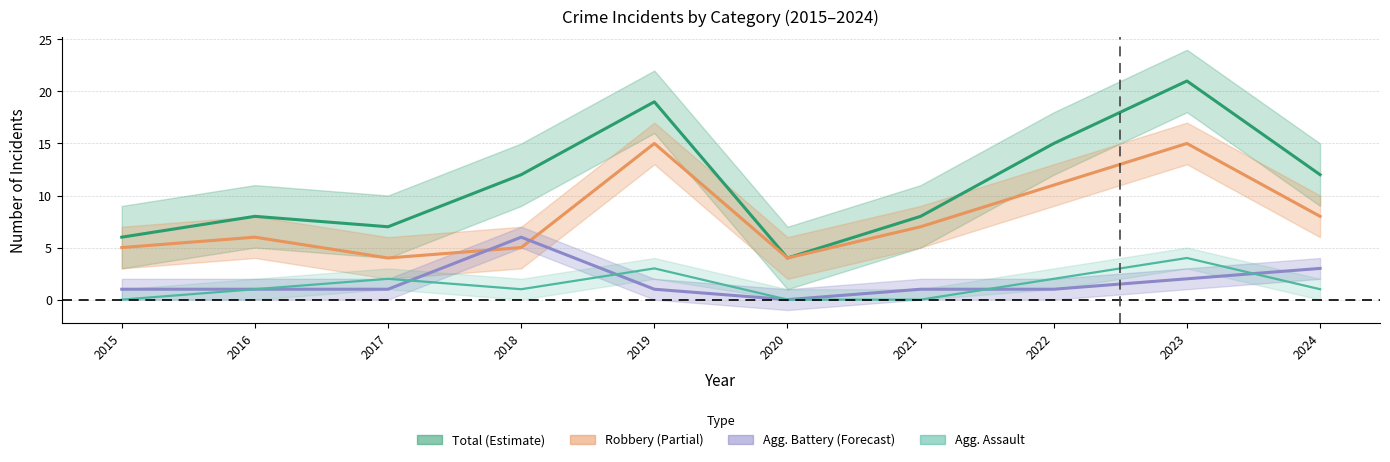

Reading left to right, transcribe all the data shown in this chart.

Total: 2015=6	2016=8	2017=7	2018=12	2019=19	2020=4	2021=8	2022=15	2023=21	2024=12
Robbery: 2015=5	2016=6	2017=4	2018=5	2019=15	2020=4	2021=7	2022=11	2023=15	2024=8
Aggravated Battery: 2015=1	2016=1	2017=1	2018=6	2019=1	2020=0	2021=1	2022=1	2023=2	2024=3
Aggravated Assault: 2015=0	2016=1	2017=2	2018=1	2019=3	2020=0	2021=0	2022=2	2023=4	2024=1